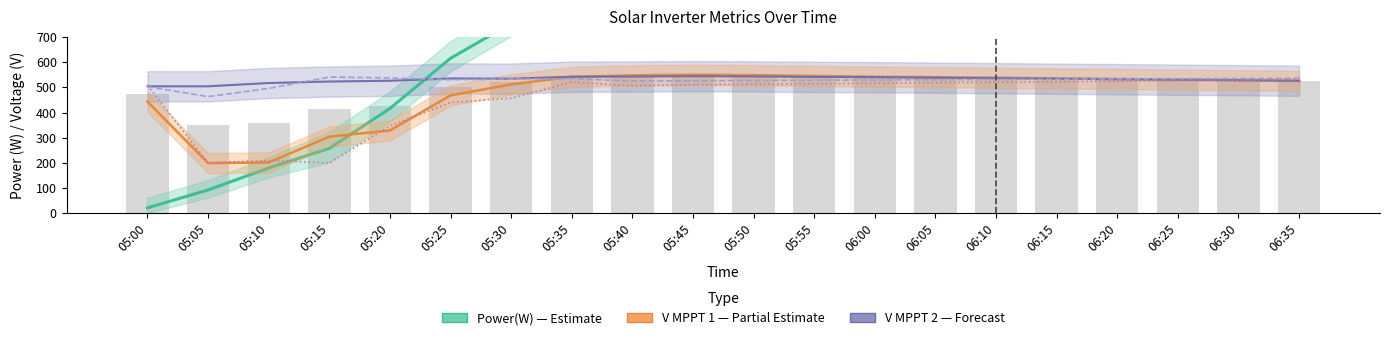

Is the value of Power(W) at 05:40 greater than the value of V MPPT 1(V) at 05:35?

Yes